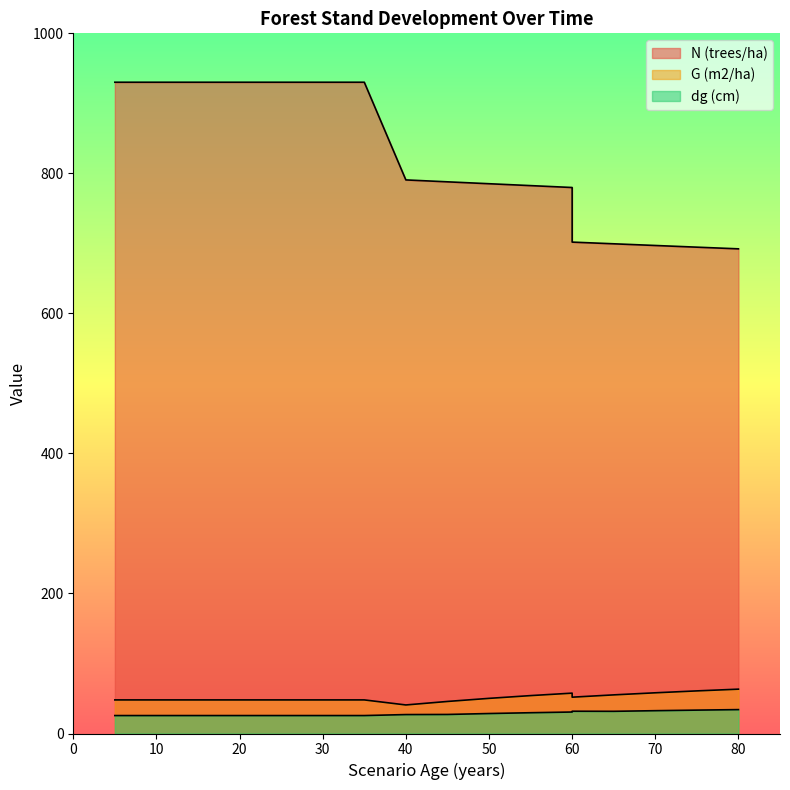

Reading right to left, extract all data points from this chart.

N (trees/ha): 80=692.2	75=694.6	70=697.0	65=699.4	60=701.8	60=779.8	55=782.5	50=785.2	45=787.9	40=790.6	35=930.2	30=930.2	25=930.2	20=930.2	20=930.2	15=930.2	10=930.2	5=930.2	5=930.2
G (m2/ha): 80=63.3	75=60.9	70=58.1	65=55.2	60=51.9	60=57.6	55=54.1	50=50.2	45=45.8	40=40.8	35=48.0	30=48.0	25=48.0	20=48.0	20=48.0	15=48.0	10=48.0	5=48.0	5=48.0
dg (cm): 80=34.1	75=33.4	70=32.6	65=31.7	60=31.8	60=30.7	55=29.7	50=28.5	45=27.2	40=27.0	35=25.6	30=25.6	25=25.6	20=25.6	20=25.6	15=25.6	10=25.6	5=25.6	5=25.6